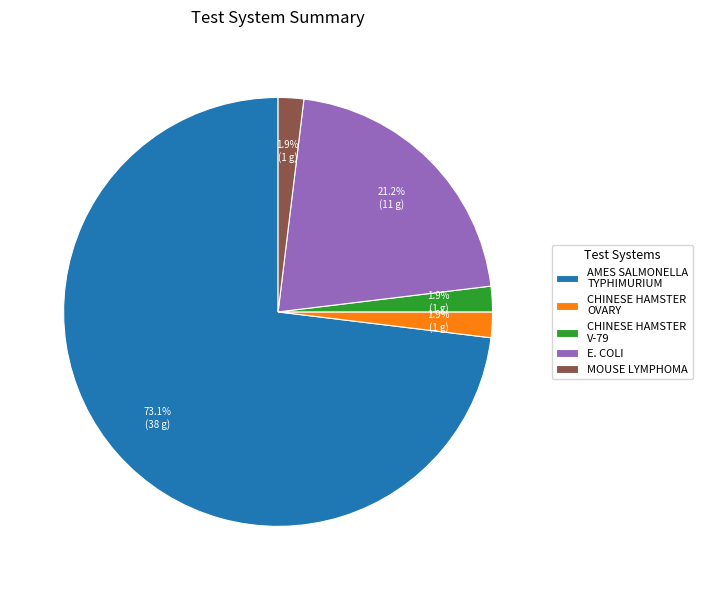

What percentage do AMES SALMONELLA TYPHIMURIUM and CHINESE HAMSTER V-79 together represent?

75.0%